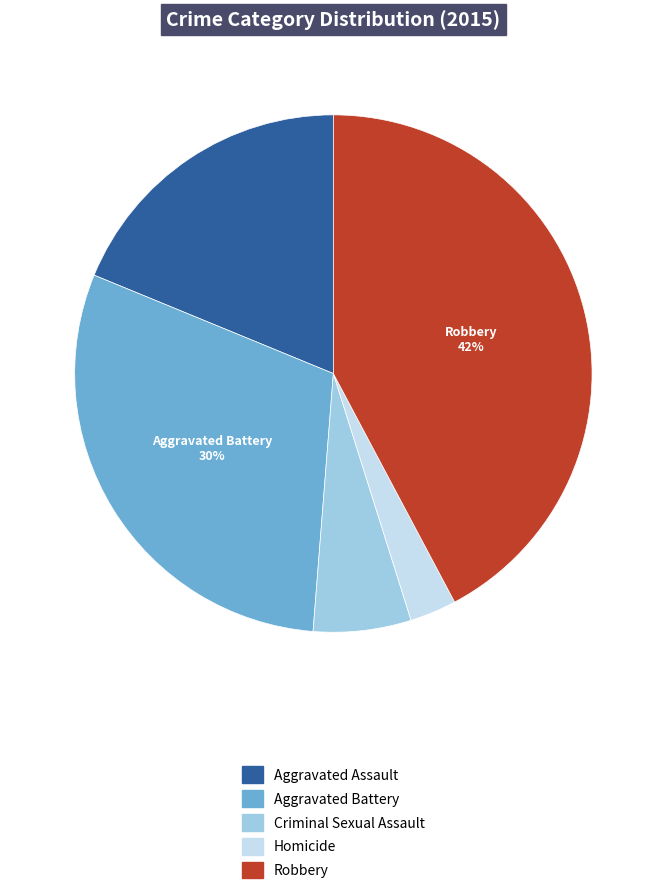

Does Aggravated Assault account for over 50% of the chart?

No